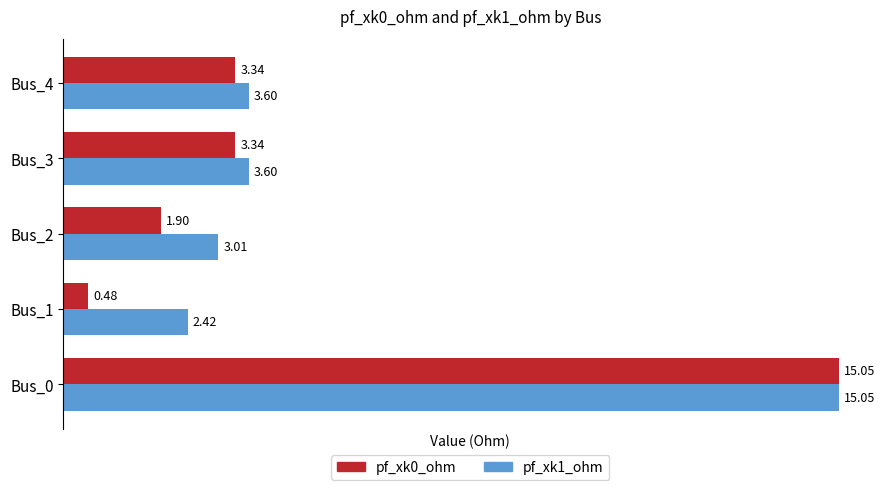

What is the difference between the second highest and second lowest values in the pf_xk0_ohm series?

1.4